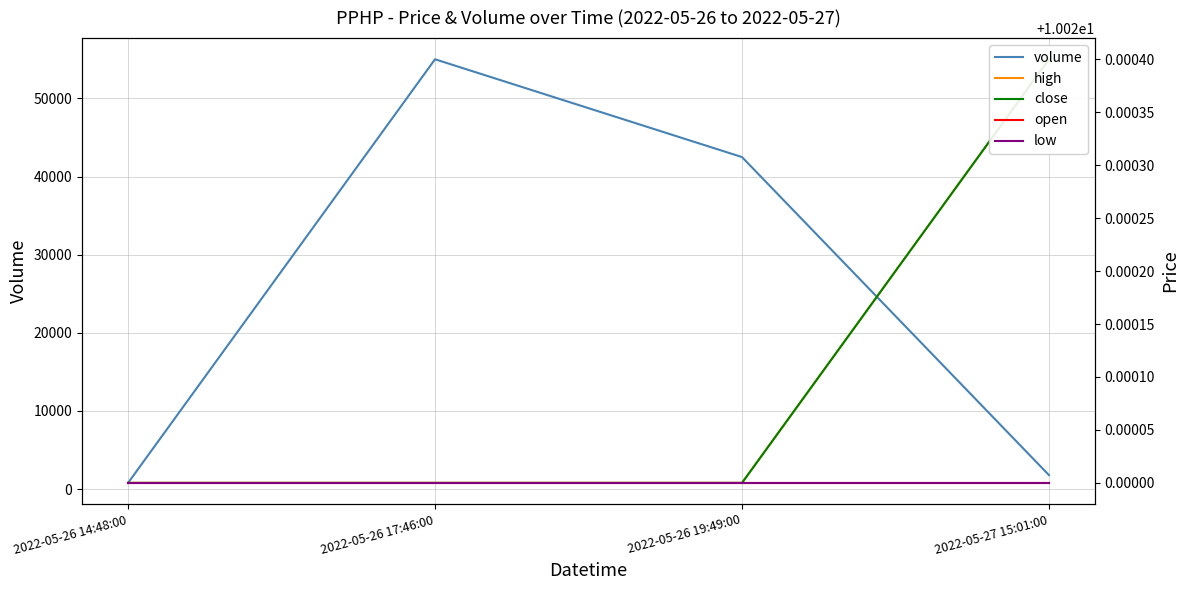

At which category does the chart reach its minimum across all series?

2022-05-26 14:48:00